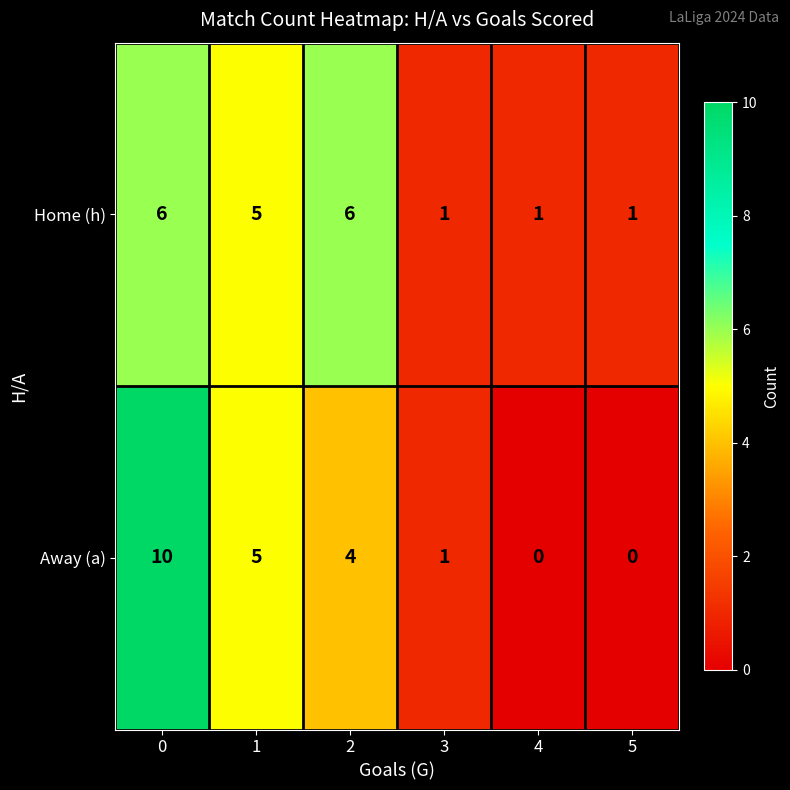

True or false: Home (h) has a value of 1 at 3.

True